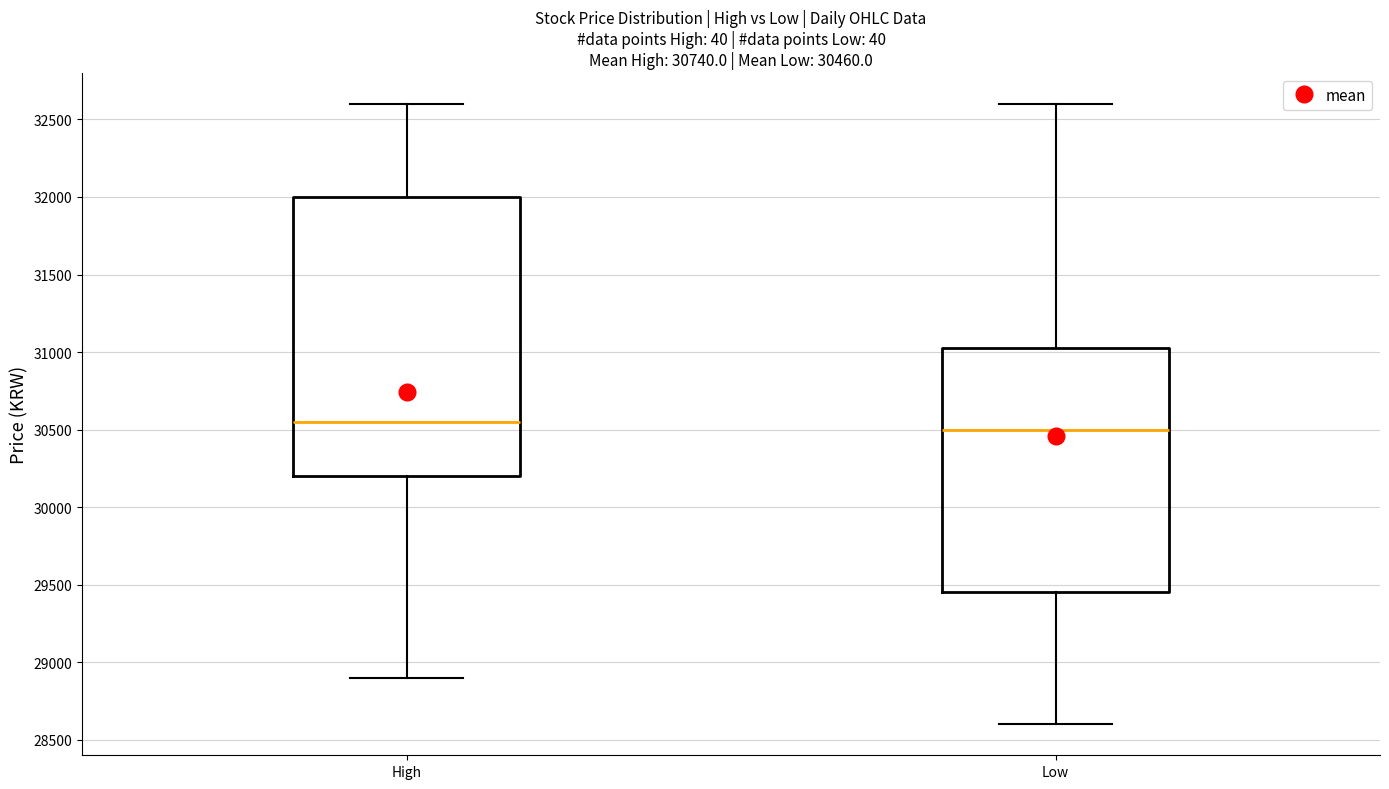

Comparing the boxes themselves (not the whiskers), which one is the tallest?

High